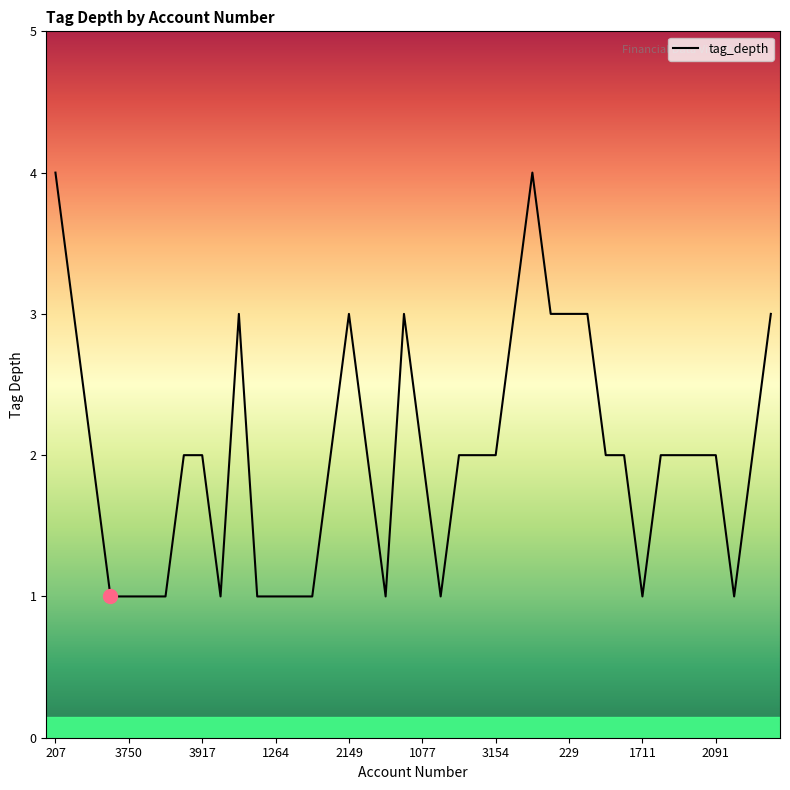

What is the difference between the maximum and minimum values?

3